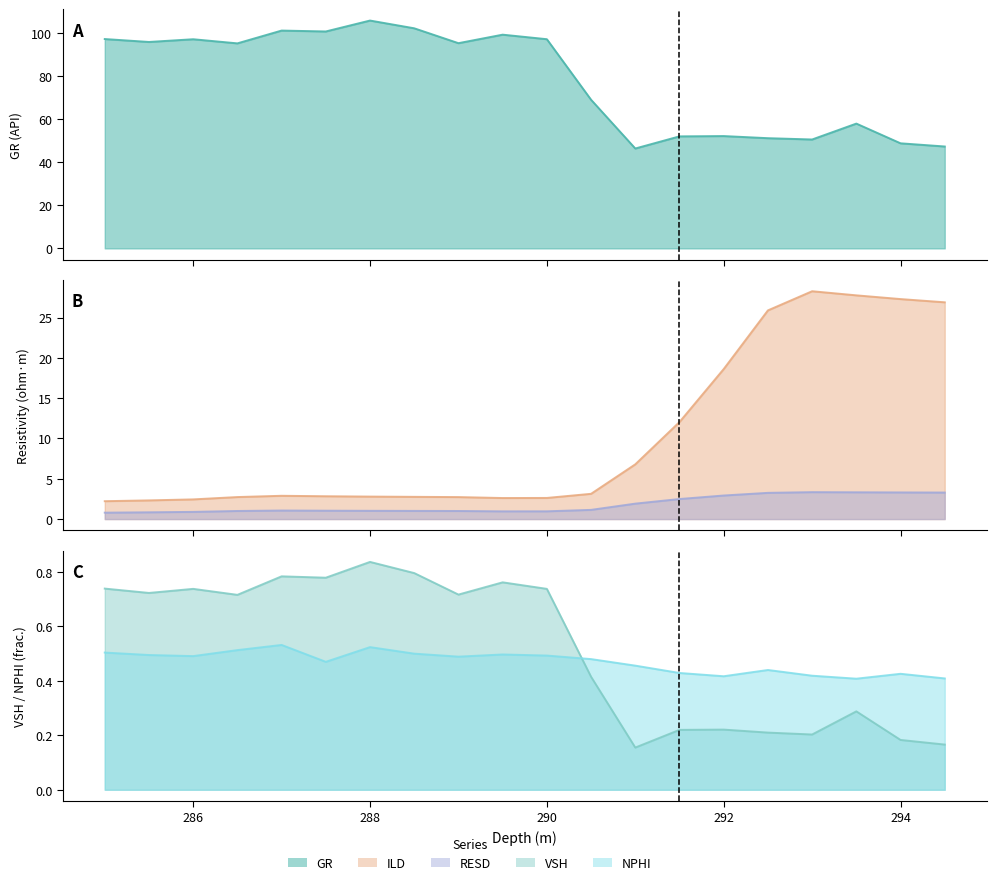

Reading left to right, transcribe all the data shown in this chart.

GR: 285.0=97.1	285.5=95.8	286.0=97.0	286.5=95.1	287.0=101.1	287.5=100.6	288.0=105.7	288.5=102.1	289.0=95.2	289.5=99.2	290.0=97.0	290.5=69.0	291.0=46.3	291.5=52.0	292.0=52.1	292.5=51.1	293.0=50.5	293.5=57.9	294.0=48.8	294.5=47.3
ILD: 285.0=2.2	285.5=2.3	286.0=2.4	286.5=2.7	287.0=2.9	287.5=2.8	288.0=2.8	288.5=2.8	289.0=2.7	289.5=2.6	290.0=2.6	290.5=3.1	291.0=6.8	291.5=12.0	292.0=18.6	292.5=25.9	293.0=28.3	293.5=27.8	294.0=27.3	294.5=26.9
RESD: 285.0=0.8	285.5=0.8	286.0=0.9	286.5=1.0	287.0=1.1	287.5=1.0	288.0=1.0	288.5=1.0	289.0=1.0	289.5=1.0	290.0=1.0	290.5=1.1	291.0=1.9	291.5=2.5	292.0=2.9	292.5=3.3	293.0=3.3	293.5=3.3	294.0=3.3	294.5=3.3
VSH: 285.0=0.7	285.5=0.7	286.0=0.7	286.5=0.7	287.0=0.8	287.5=0.8	288.0=0.8	288.5=0.8	289.0=0.7	289.5=0.8	290.0=0.7	290.5=0.4	291.0=0.2	291.5=0.2	292.0=0.2	292.5=0.2	293.0=0.2	293.5=0.3	294.0=0.2	294.5=0.2
NPHI: 285.0=0.5	285.5=0.5	286.0=0.5	286.5=0.5	287.0=0.5	287.5=0.5	288.0=0.5	288.5=0.5	289.0=0.5	289.5=0.5	290.0=0.5	290.5=0.5	291.0=0.5	291.5=0.4	292.0=0.4	292.5=0.4	293.0=0.4	293.5=0.4	294.0=0.4	294.5=0.4